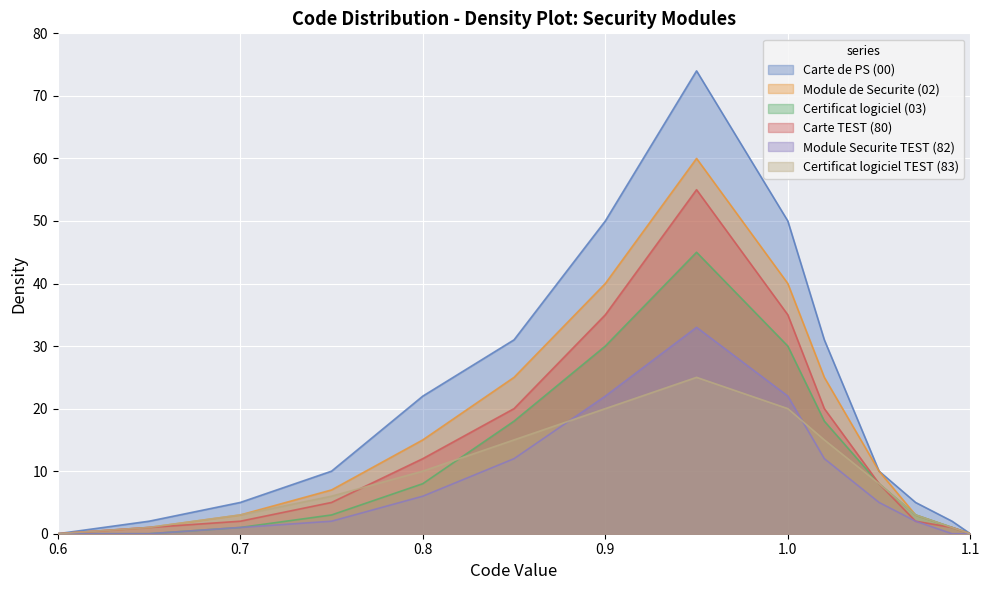

Rank the series by their maximum value, from lowest to highest.

Certificat logiciel TEST (83), Module Securite TEST (82), Certificat logiciel (03), Carte TEST (80), Module de Securite (02), Carte de PS (00)